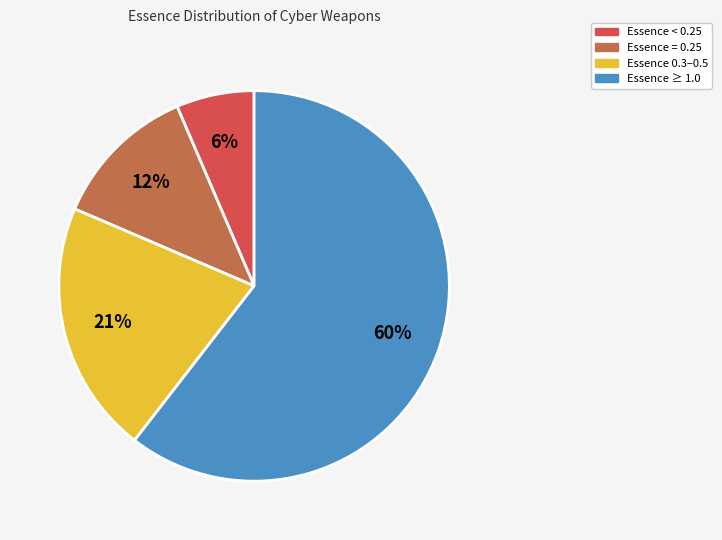

Is there any slice that represents more than half of the pie?

Yes